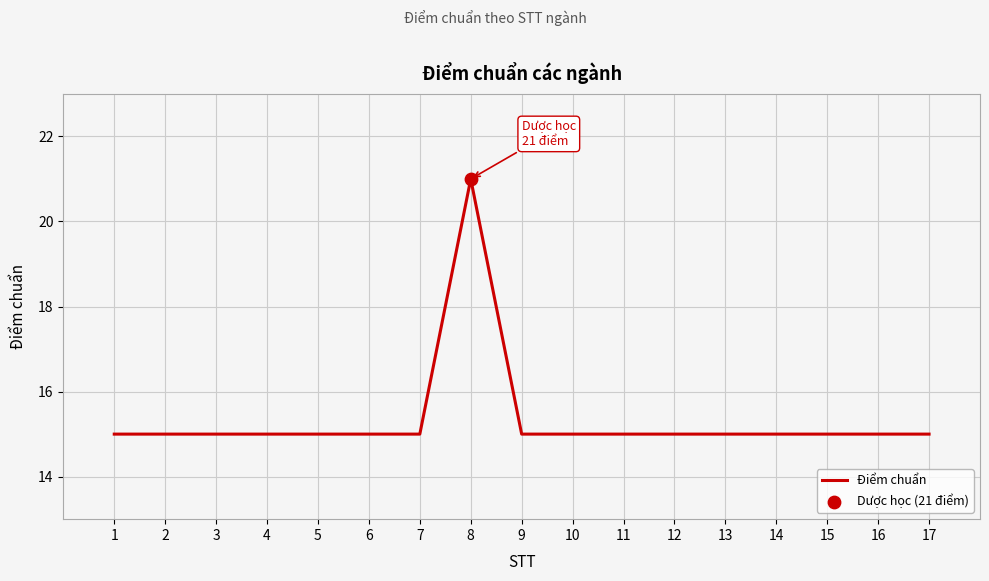

Approximately how many times larger is the value at 9 compared to 14?

1.0